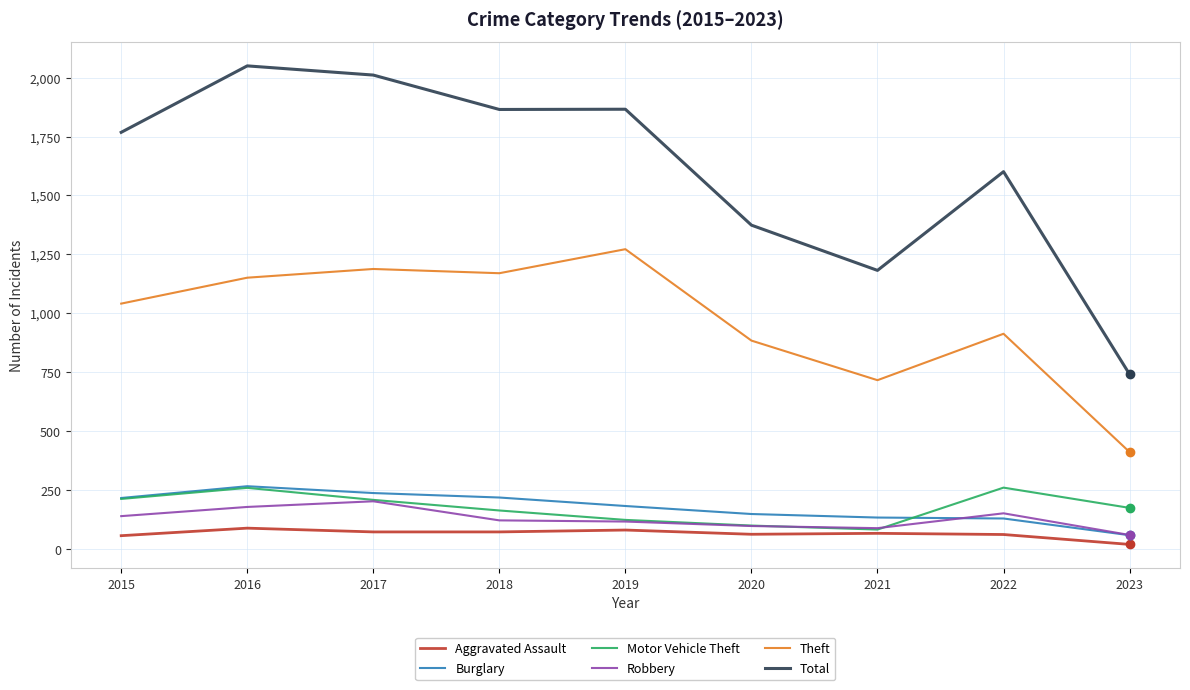

Is it true that Burglary equals 216 at 2015?

True